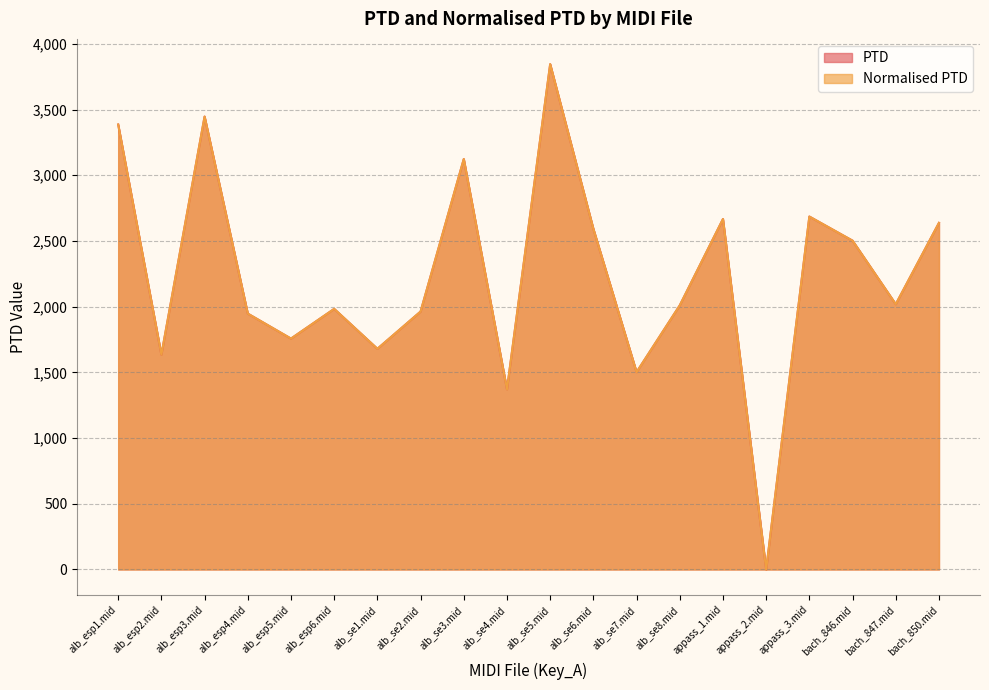

What is the greatest value displayed?

3845.1